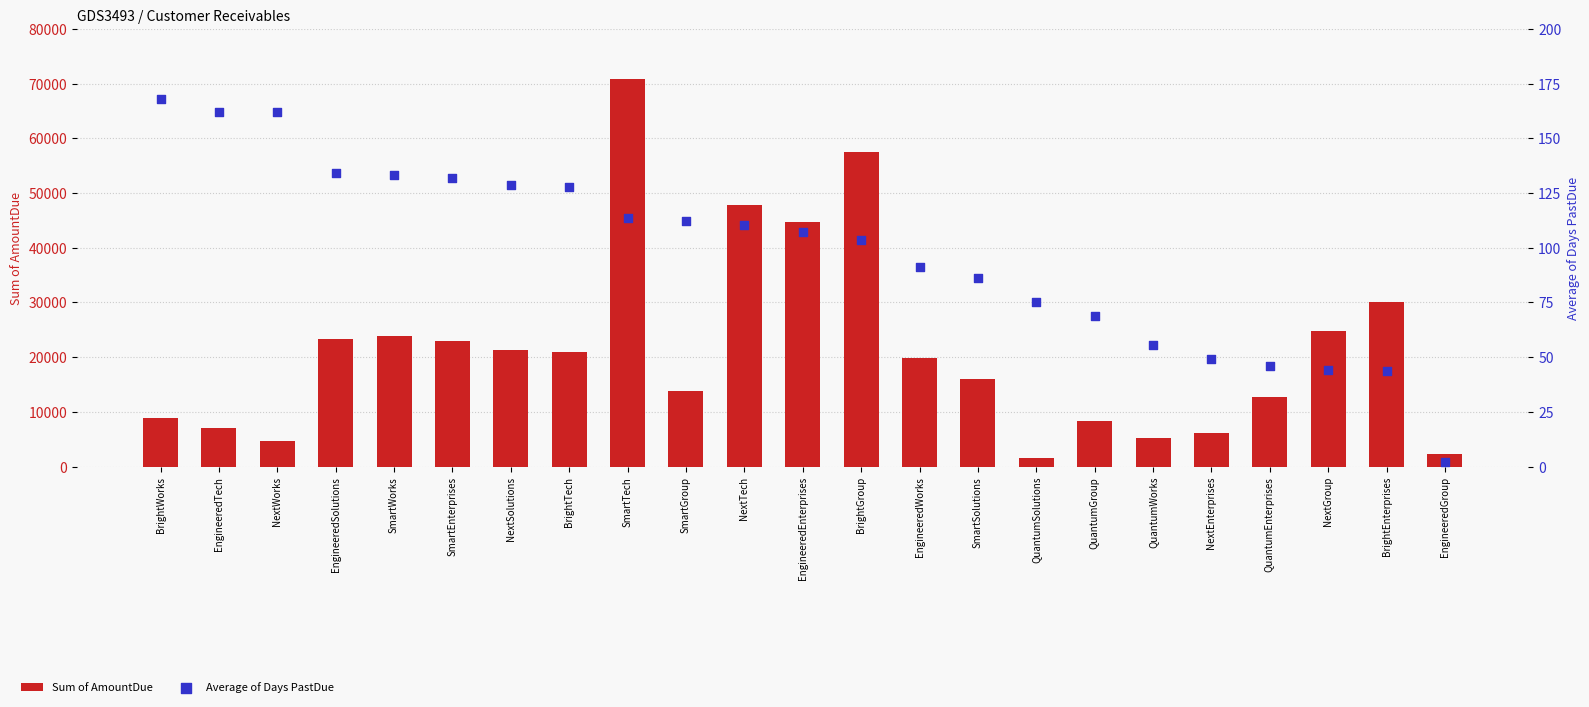

What are all the series names shown in the legend?

Sum of AmountDue, Average of Days PastDue